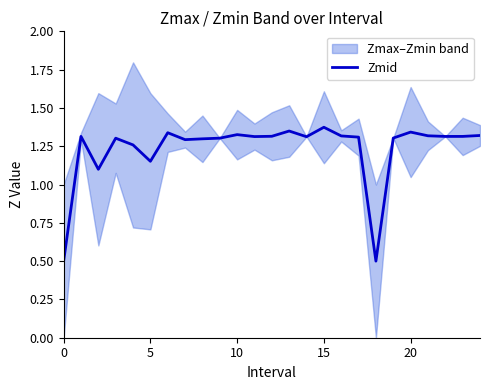

What is the value of the 3rd point from the left?

1.1